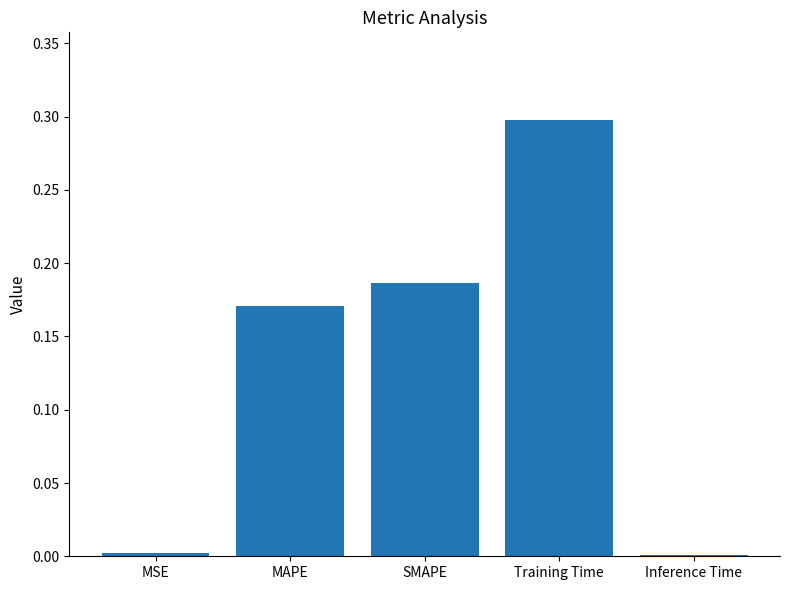

What is the difference between the values at Training Time and Inference Time?

0.3